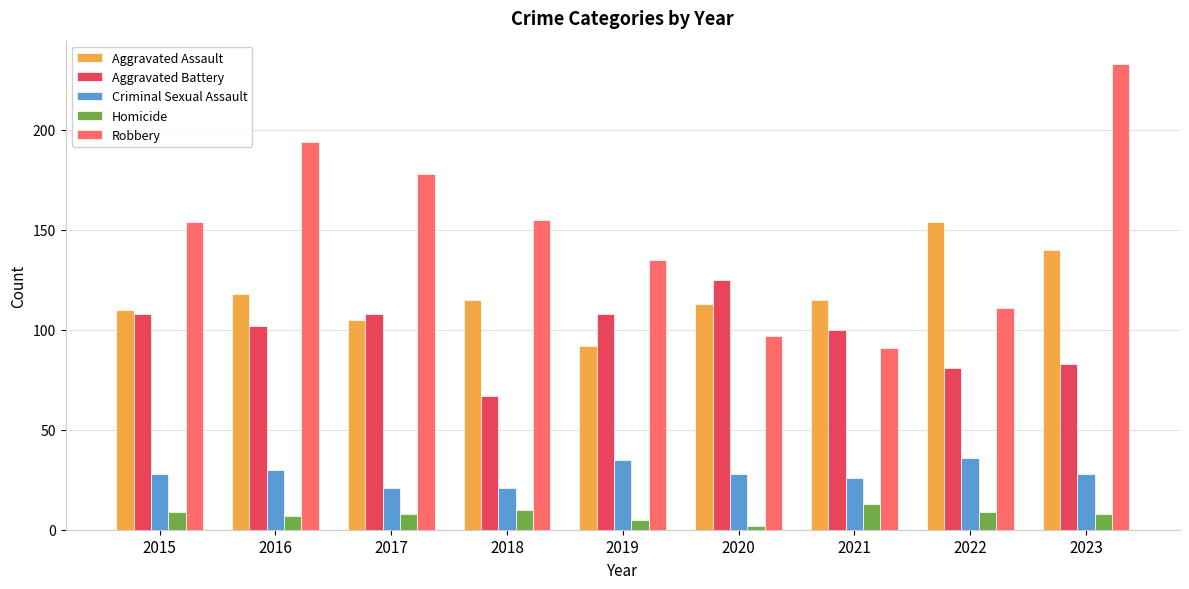

What are all the series names shown in the legend?

Aggravated Assault, Aggravated Battery, Criminal Sexual Assault, Homicide, Robbery